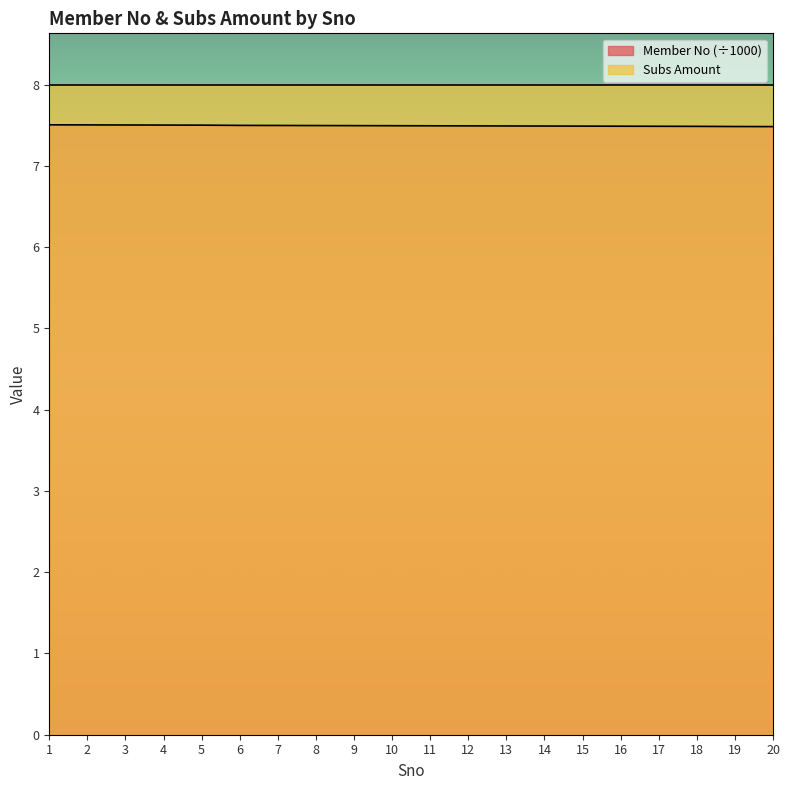

What value does the data have at 16?

7.5